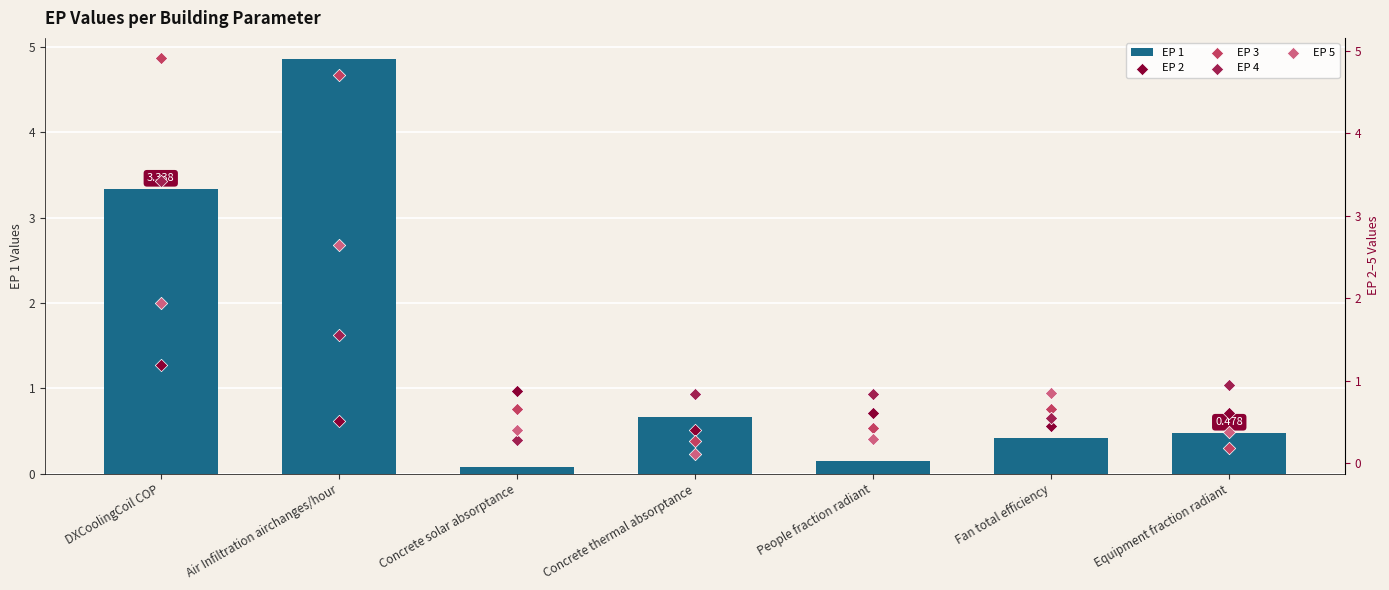

Which series contains the lowest Y value?

EP 1